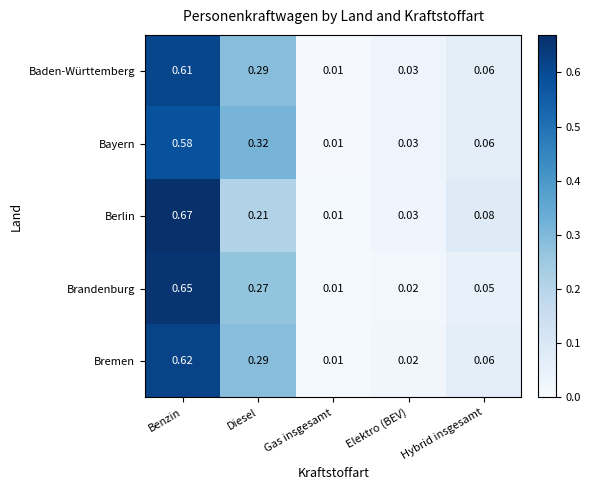

Count the number of data series in this chart.

5